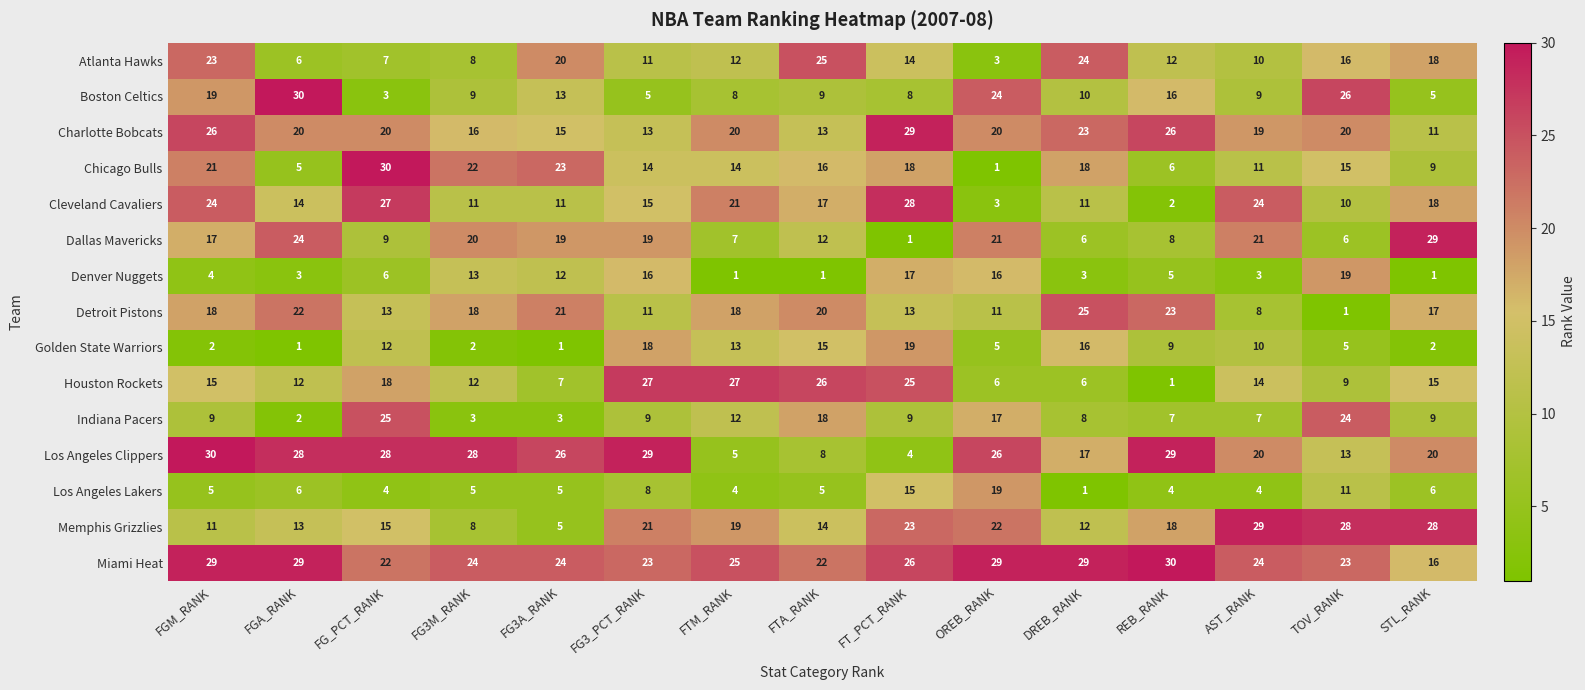

The value of Detroit Pistons at DREB_RANK is 17. True or false?

False